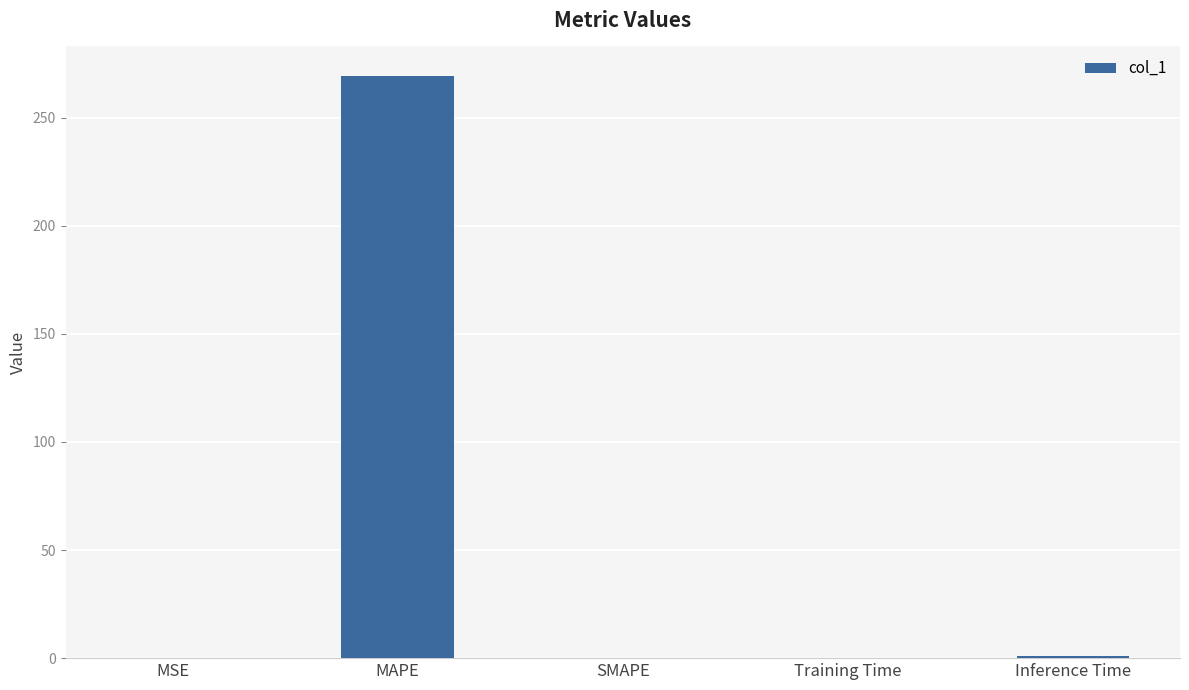

What is the greatest value displayed?

269.5